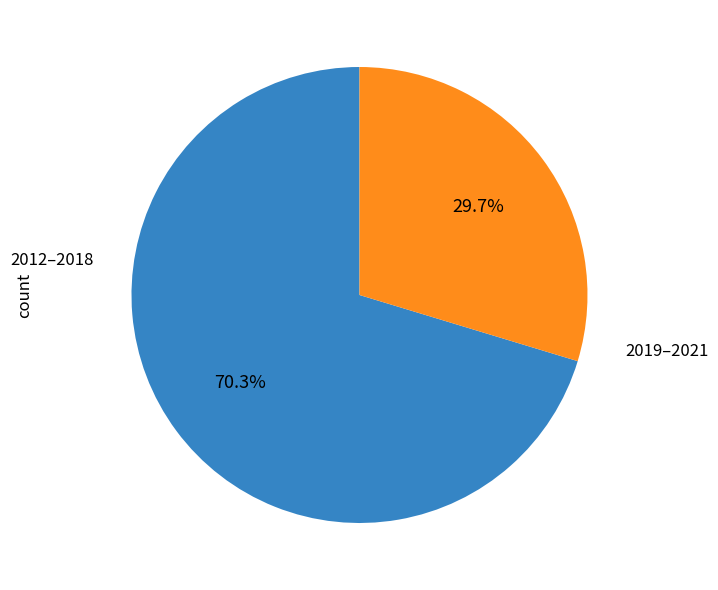

Is the sum of 2019–2021 and 2012–2018 greater than half?

Yes